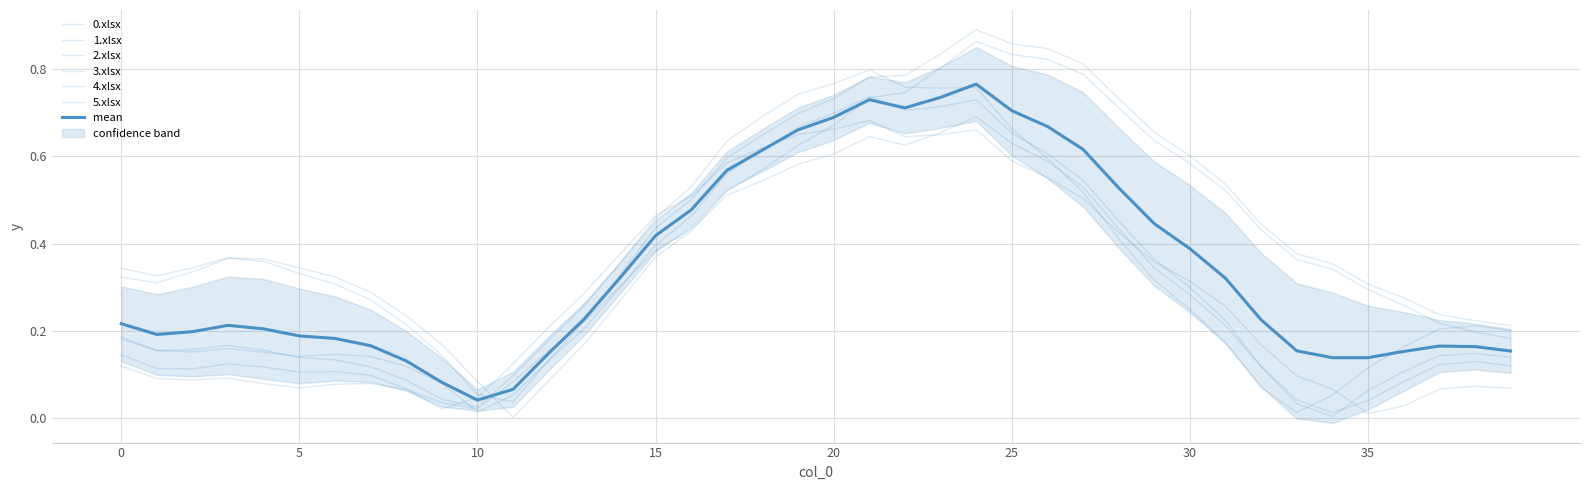

Where is the first local maximum for 0.xlsx?

3